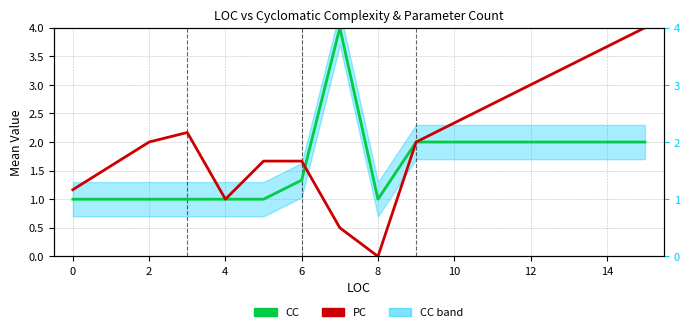

The CC series shows 1.5 at 6. True or false?

False